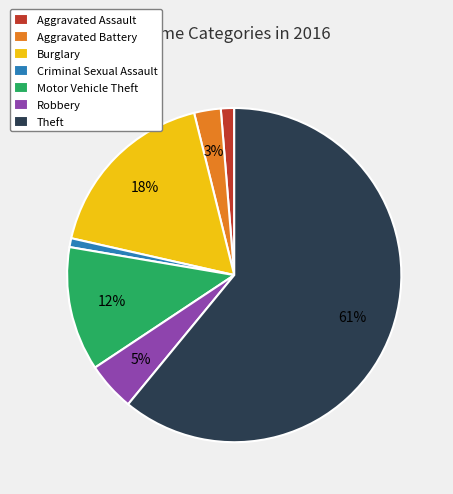

Count the number of slices in the pie.

7